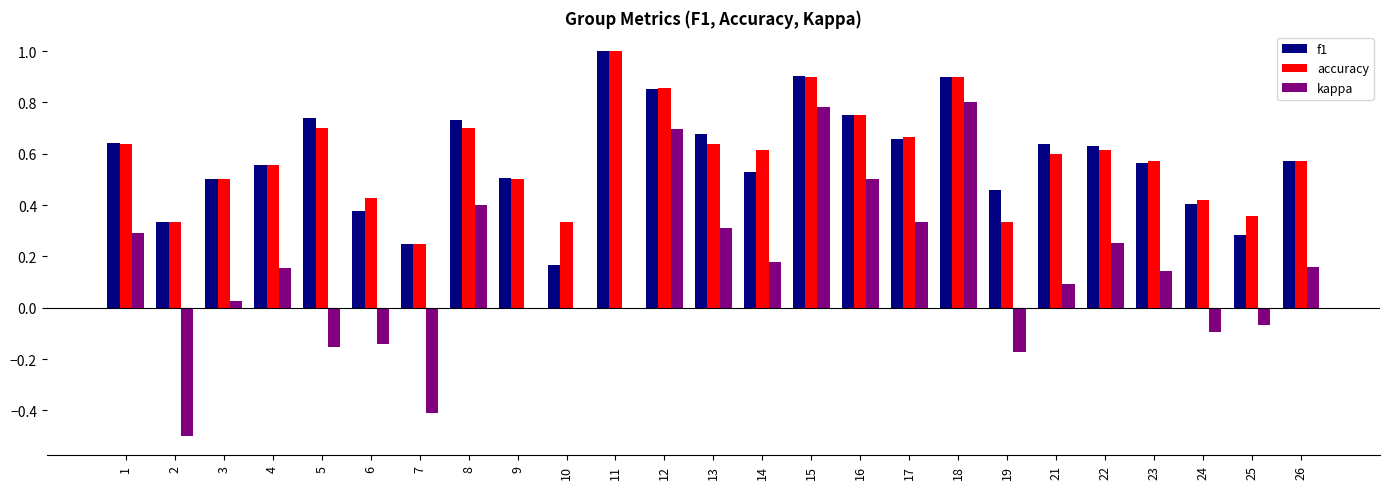

True or false: f1 has a value of 0.6 at 21.

True